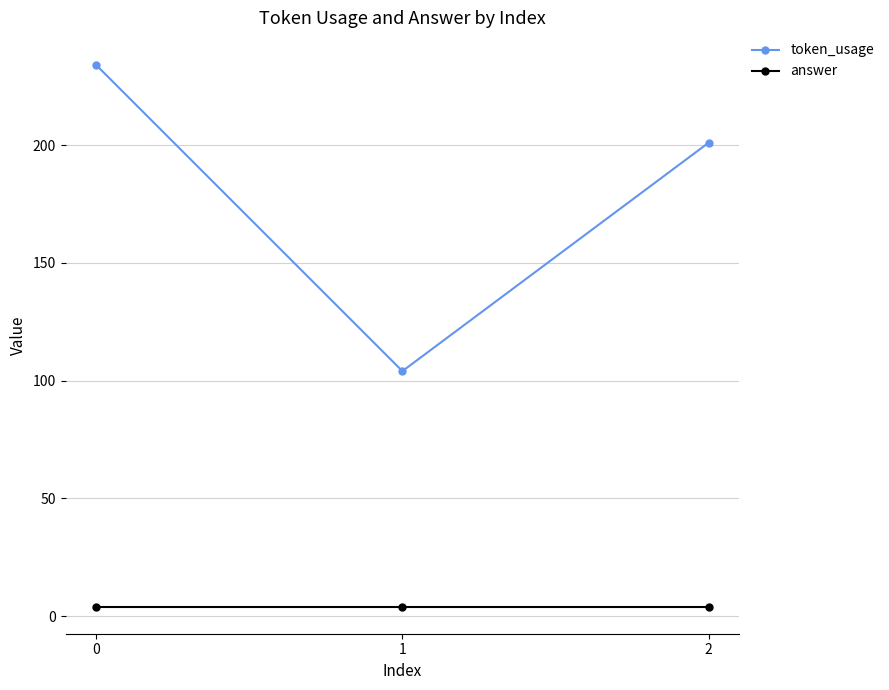

What is the sum of all answer values?

12